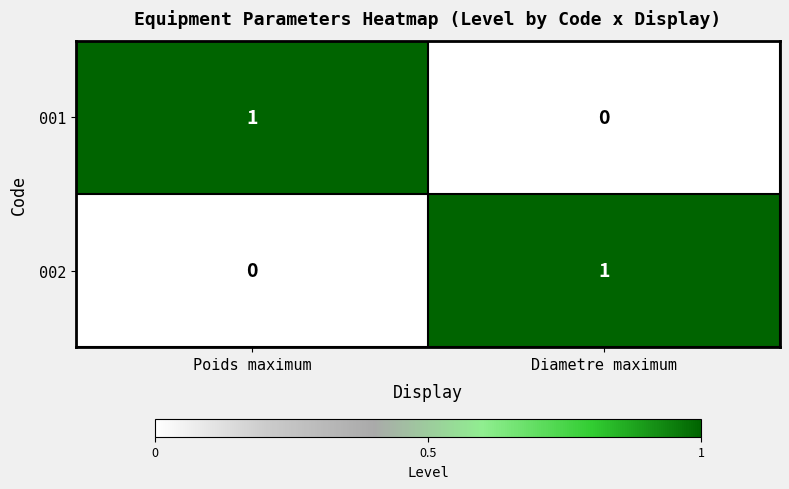

Reading left to right, what are all the values shown in this chart?

001: 1	0
002: 0	1